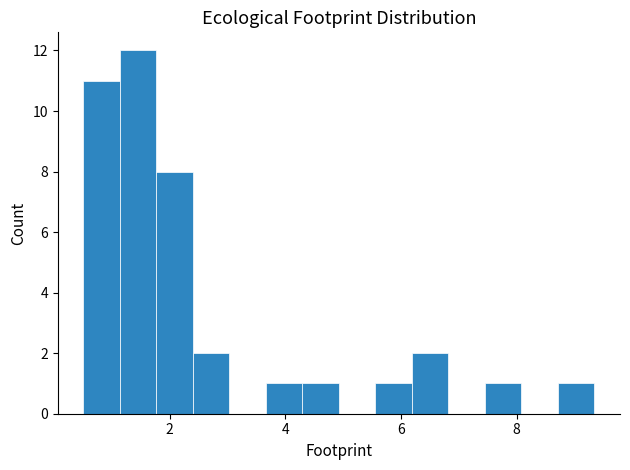

Read against the x-axis, roughly where is the centre of the tallest bar?

1.4